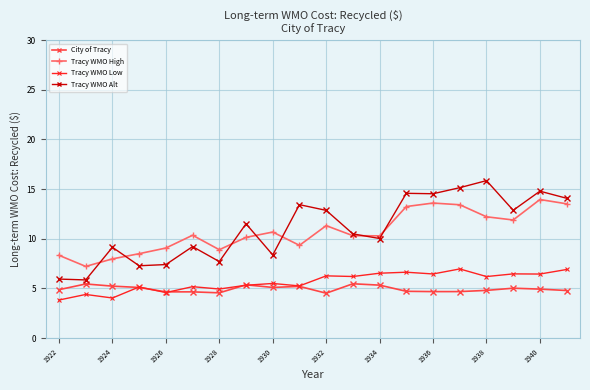

What is the lowest value of the Tracy WMO Low series?

3.8